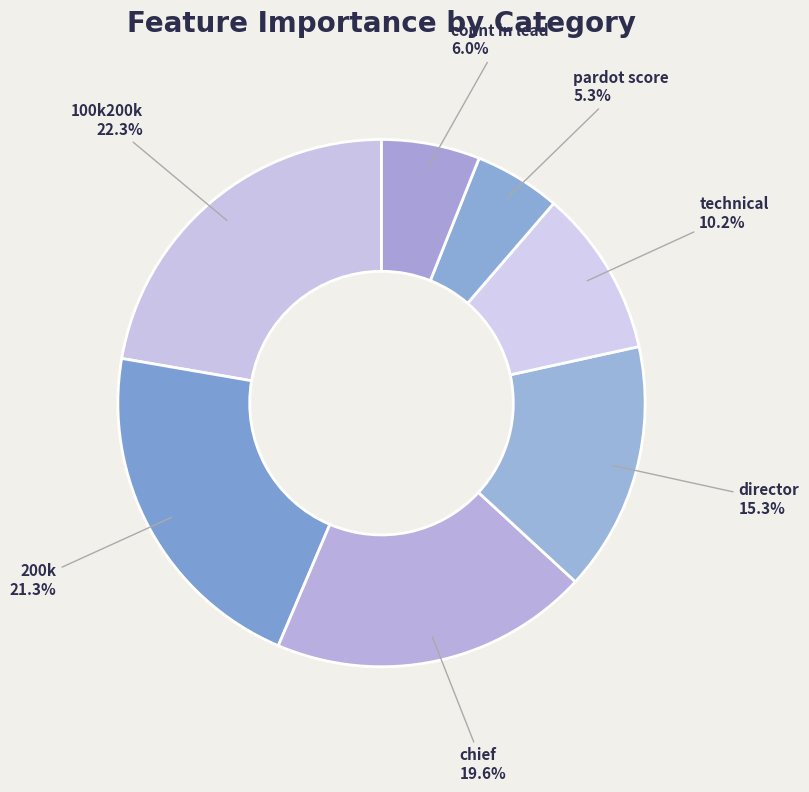

To the nearest percent, what is the difference between the count in lead and 100k200k slice percentages?

16%